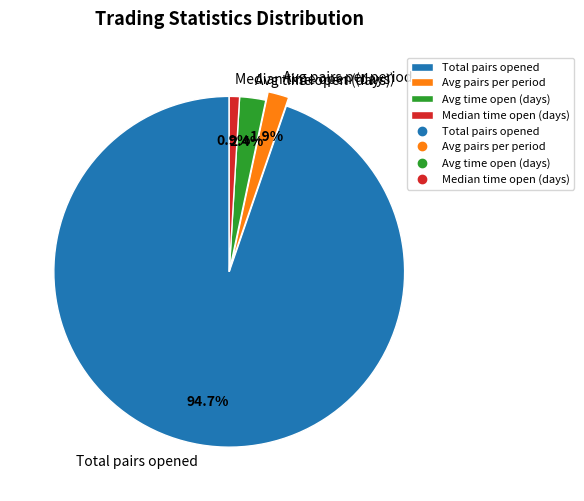

Which slice is the smallest?

Median time open (days)